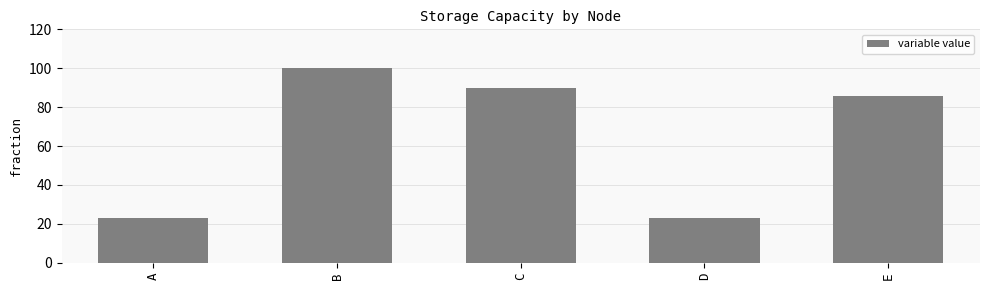

What is the maximum value shown in the chart?

100.0